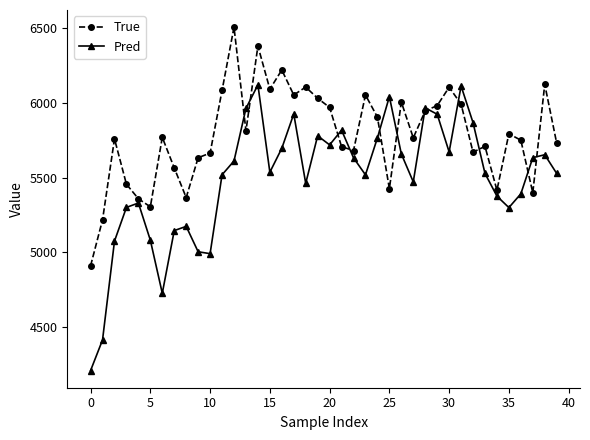

What is the highest value of the True series?

6505.0